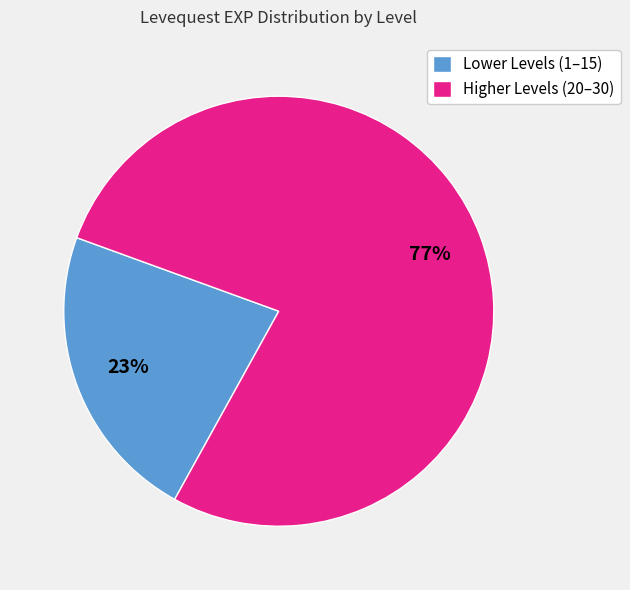

How many segments does this pie chart have?

2